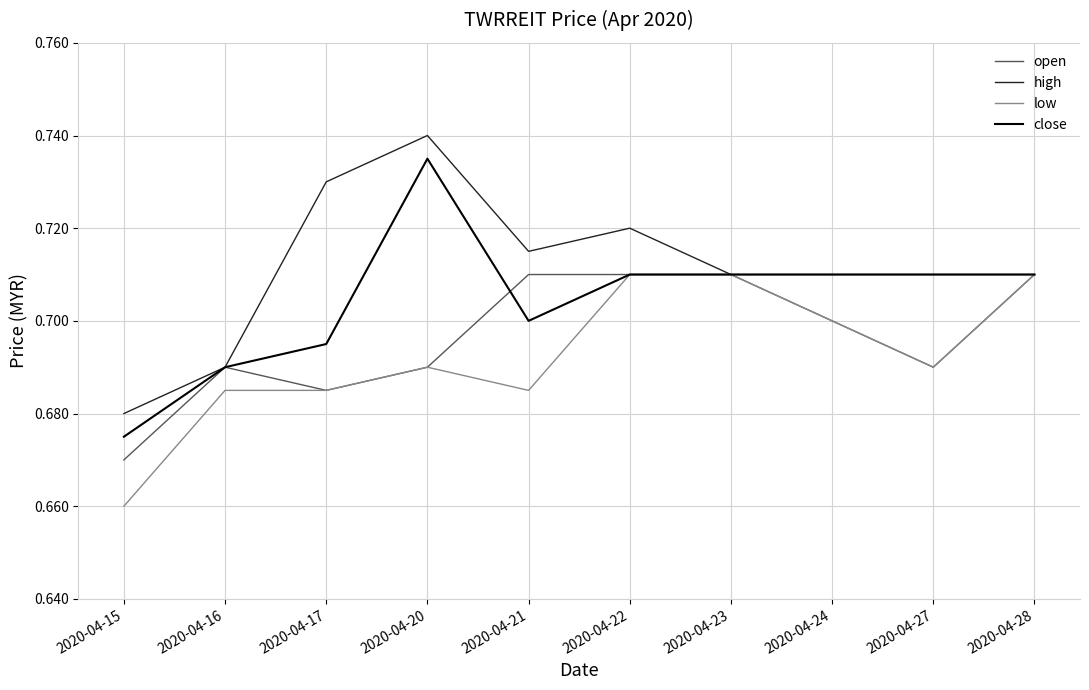

At which label is low closest to 0?

2020-04-15